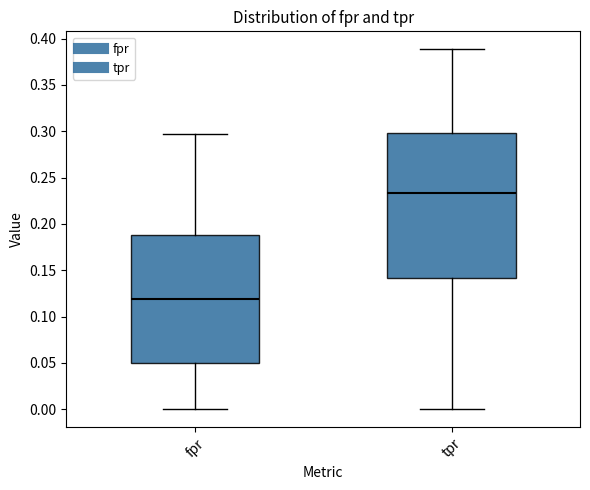

Reading left to right, read every box against the y-axis: the position of its median line, the range the box covers, and the ends of its whiskers. The values are not printed on the chart, so give them approximately, as read against the axis.

fpr: median 0.120, box 0.050 to 0.190, whiskers 0.000 to 0.295
tpr: median 0.235, box 0.140 to 0.300, whiskers 0.000 to 0.390